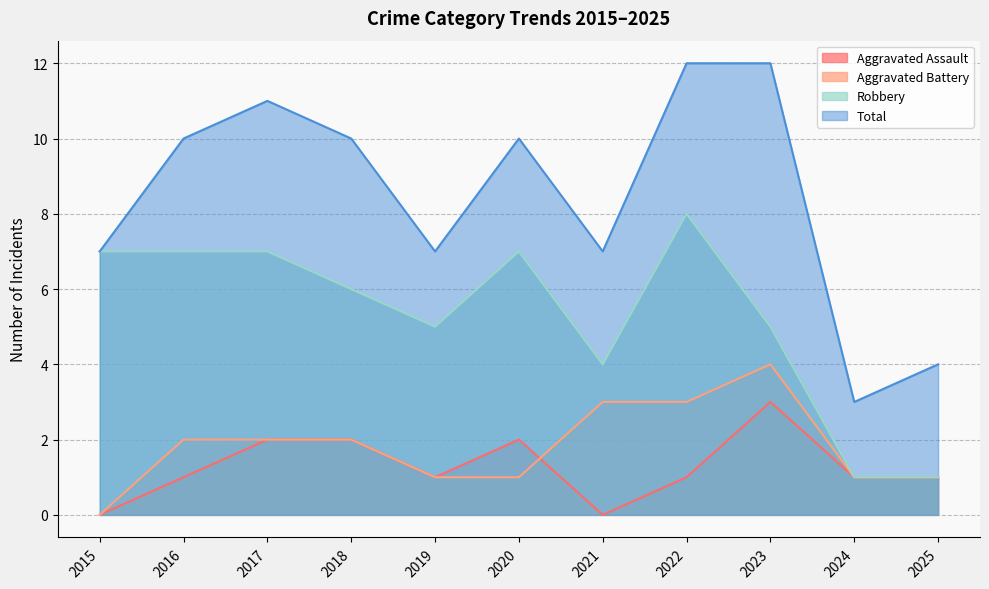

What is the total value across all series at 2019?

14